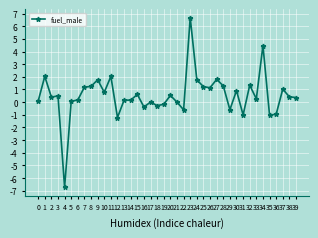

Read the value at 12.

-1.2